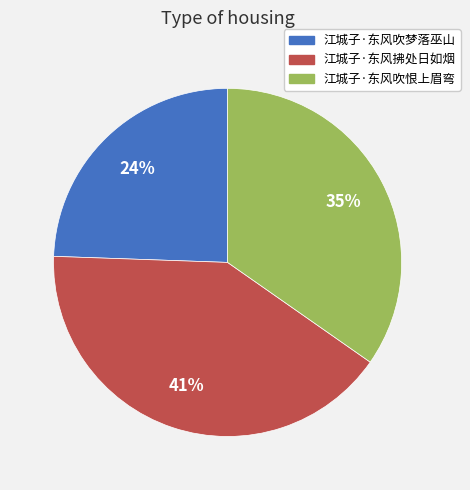

Do 江城子·东风吹梦落巫山 and 江城子·东风吹恨上眉弯 together represent more than half of the pie?

Yes